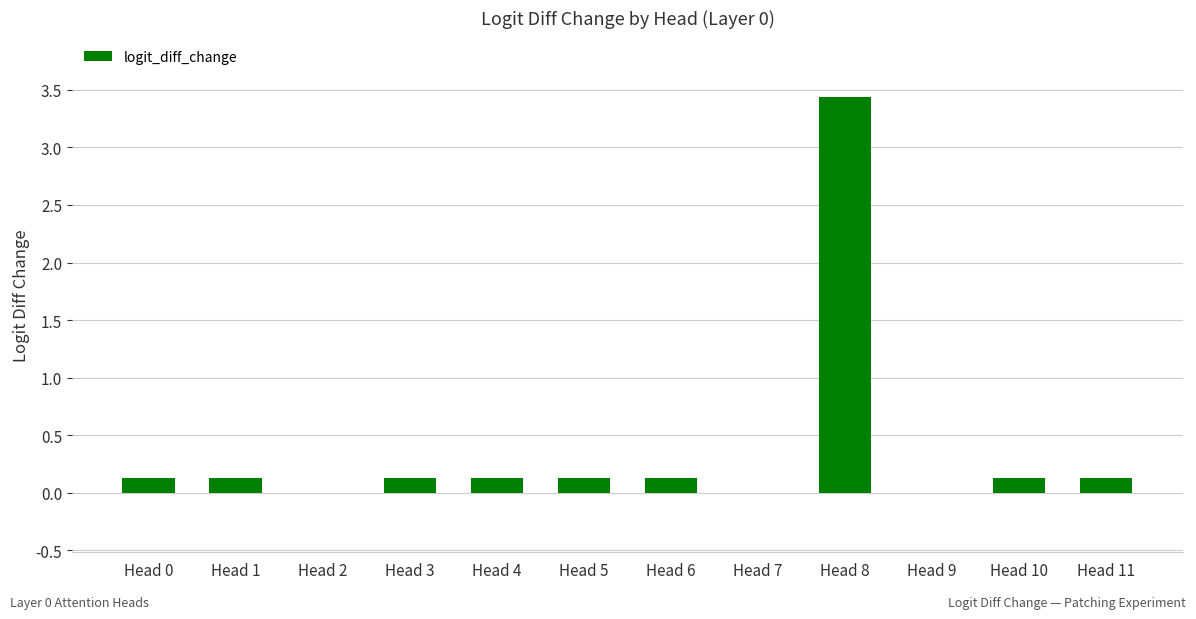

Count the number of data series in this chart.

1